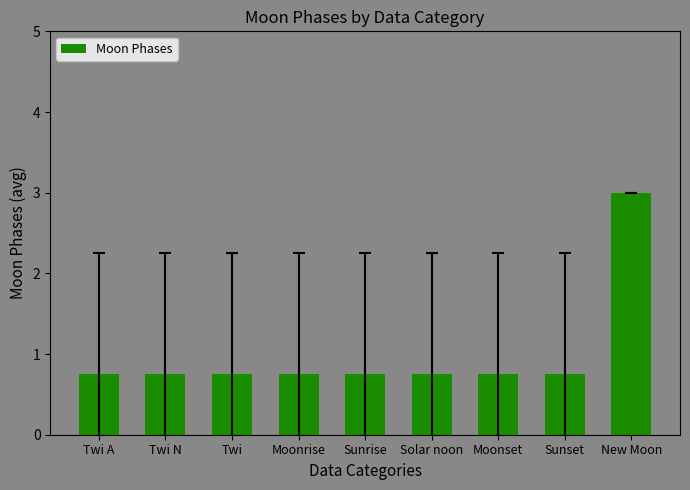

Which category has the highest value across all series?

New Moon